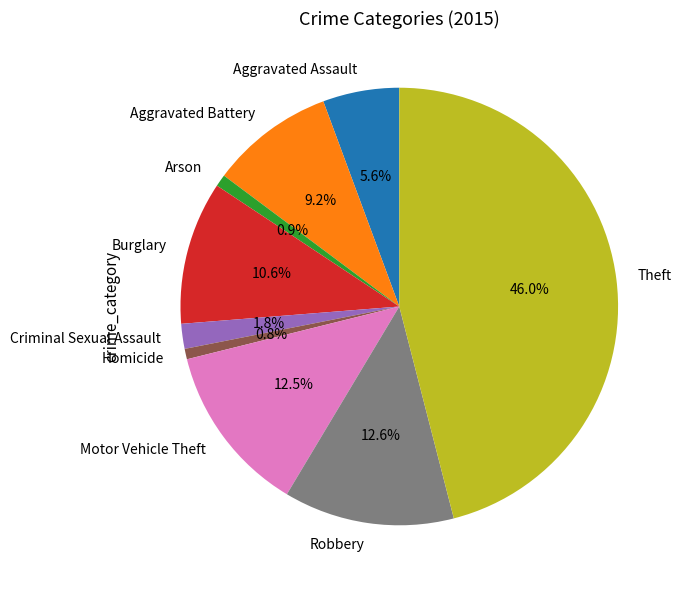

How many segments does this pie chart have?

9